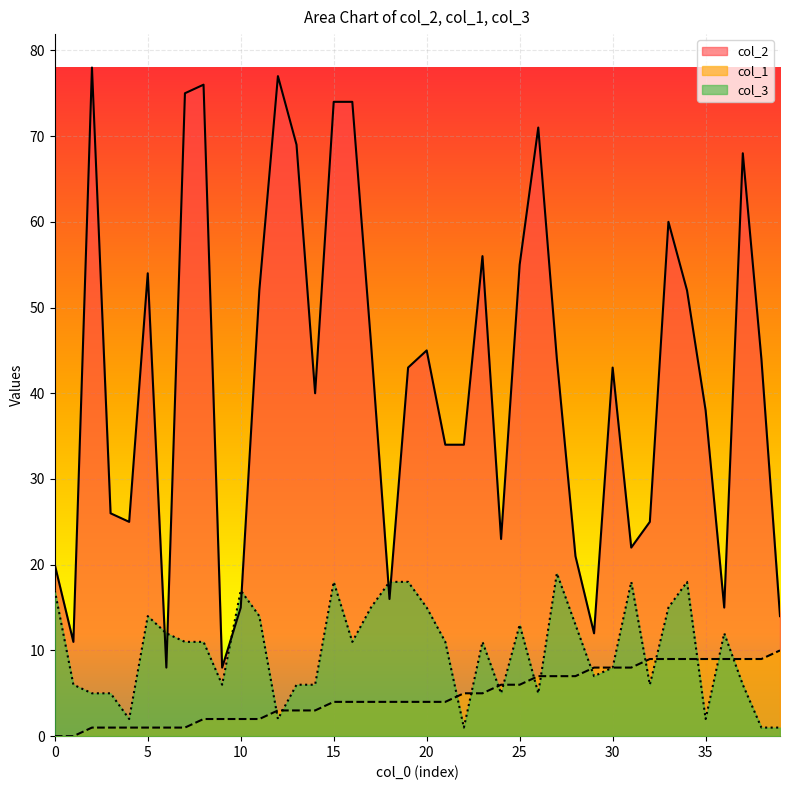

What is the value of the col_1 point at the 24th from the left?

5